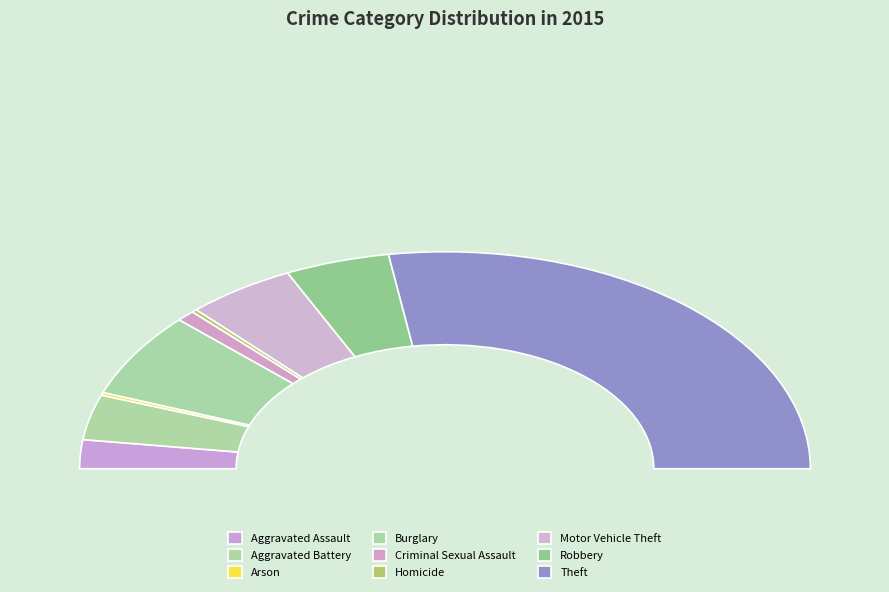

Does any single category account for the majority?

Yes